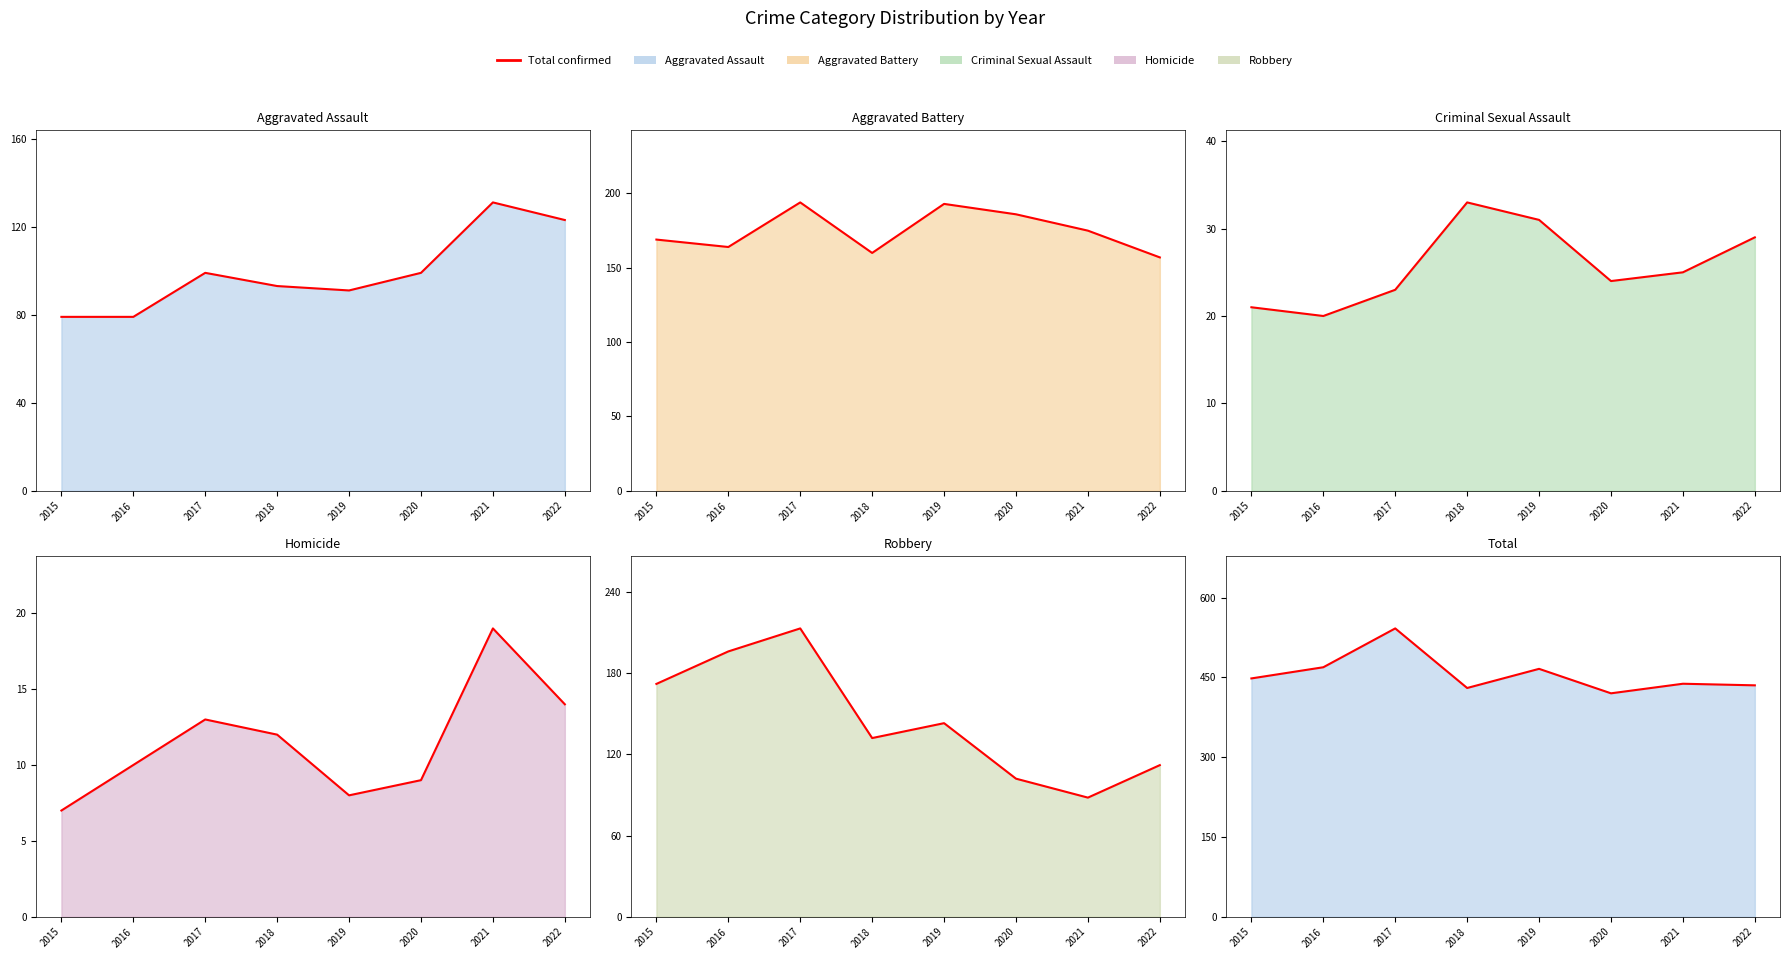

The value of Robbery at 2021 is 88. True or false?

True